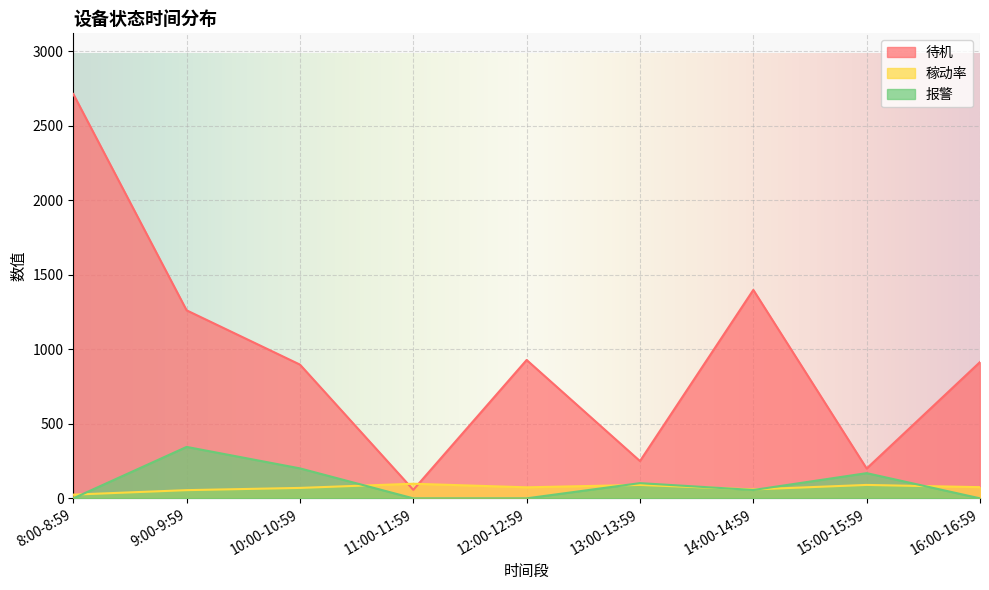

How many lines are shown in the chart?

3